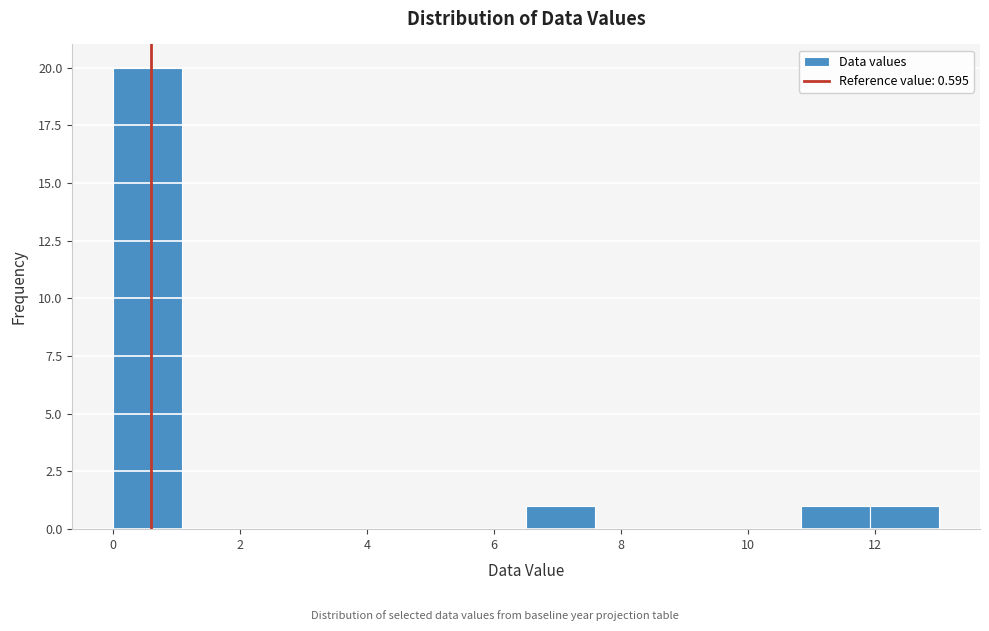

How tall is the bar that spans 12.0 to 13.0 on the x-axis? Neither the bar edges nor the heights are printed on the chart, so give them approximately, as read against the axes.

1